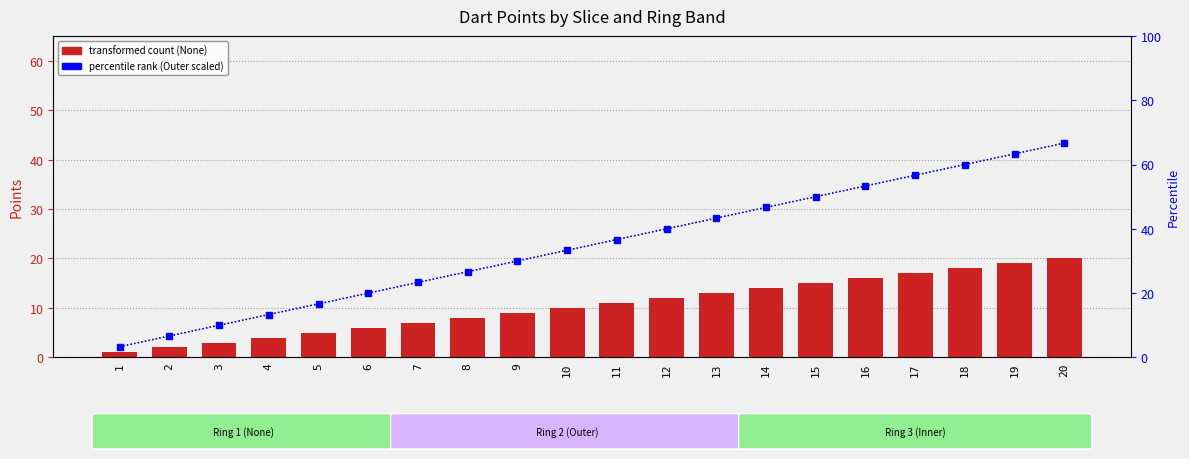

What is the value of the Outer (Ring 2) bar at the 4th from the left?

13.3